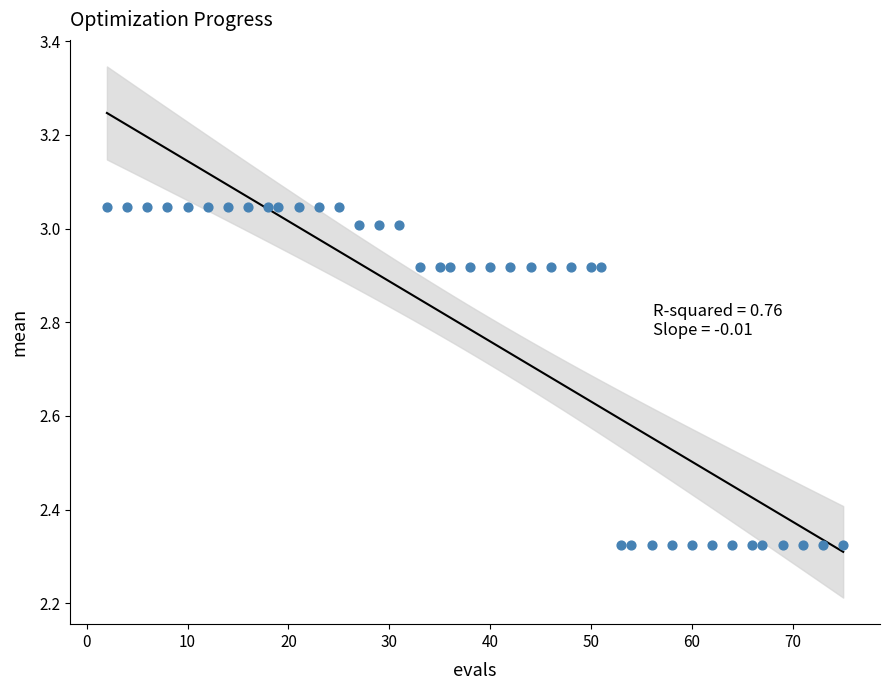

What is the range of X values (max minus min)?

73.0